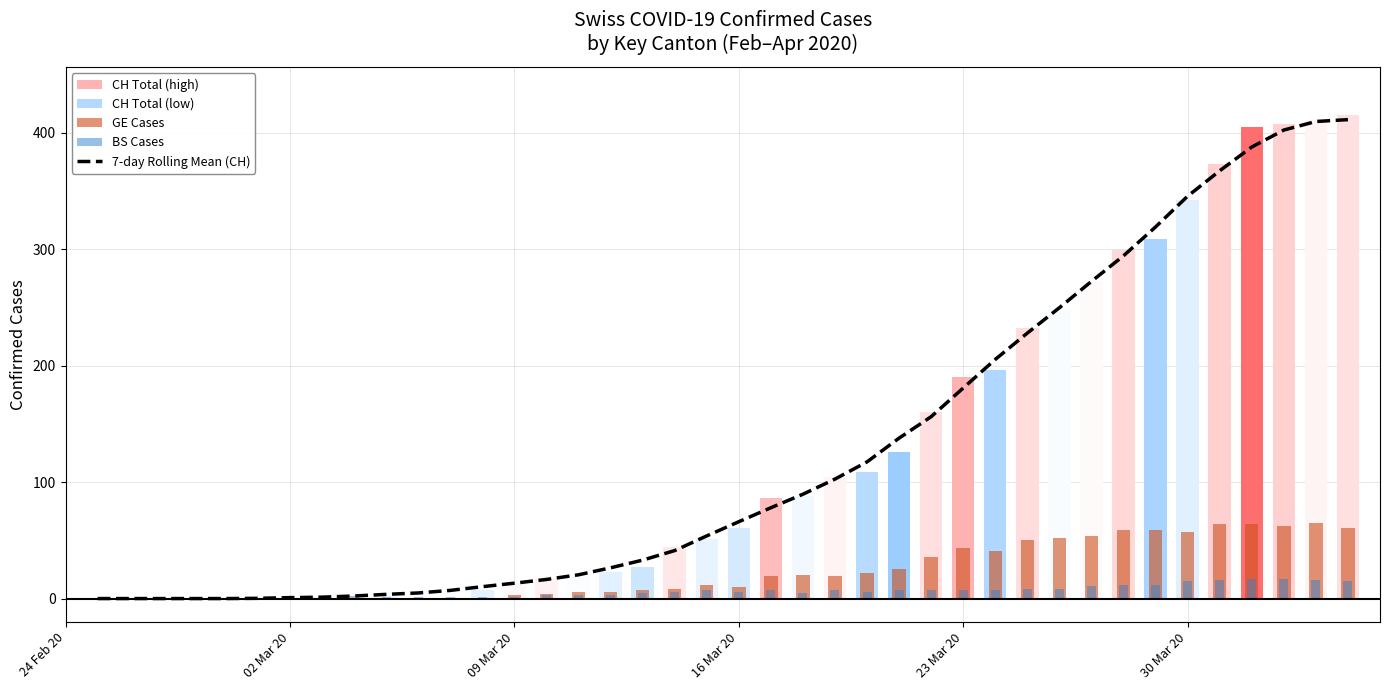

How many values exceed 66?

19